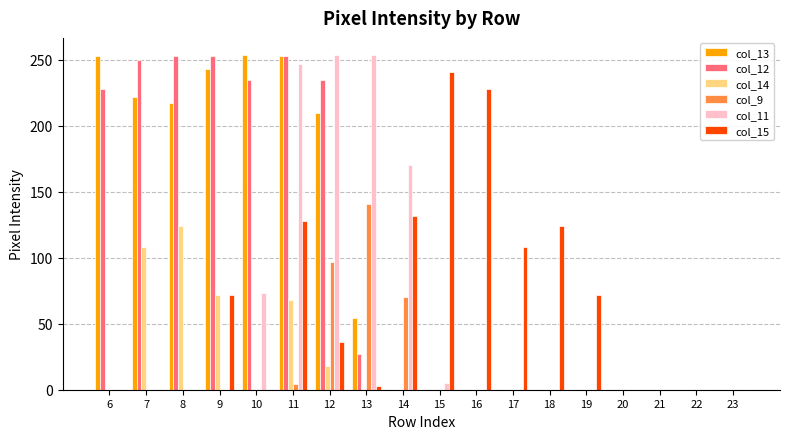

The col_13 series shows 217 at 8. True or false?

True